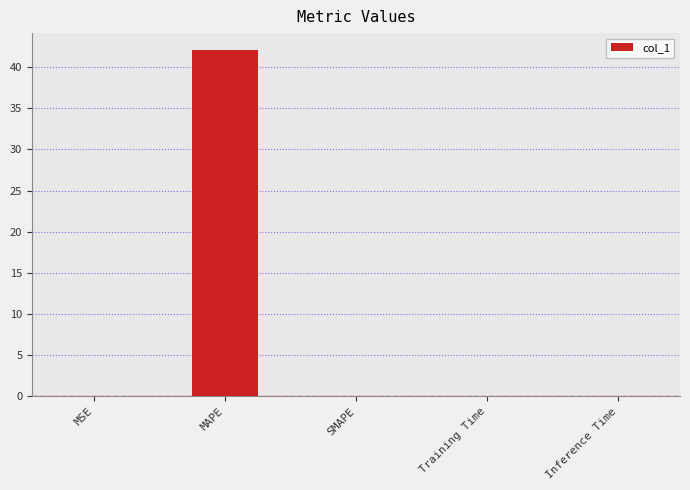

What is the sum of all values?

42.0